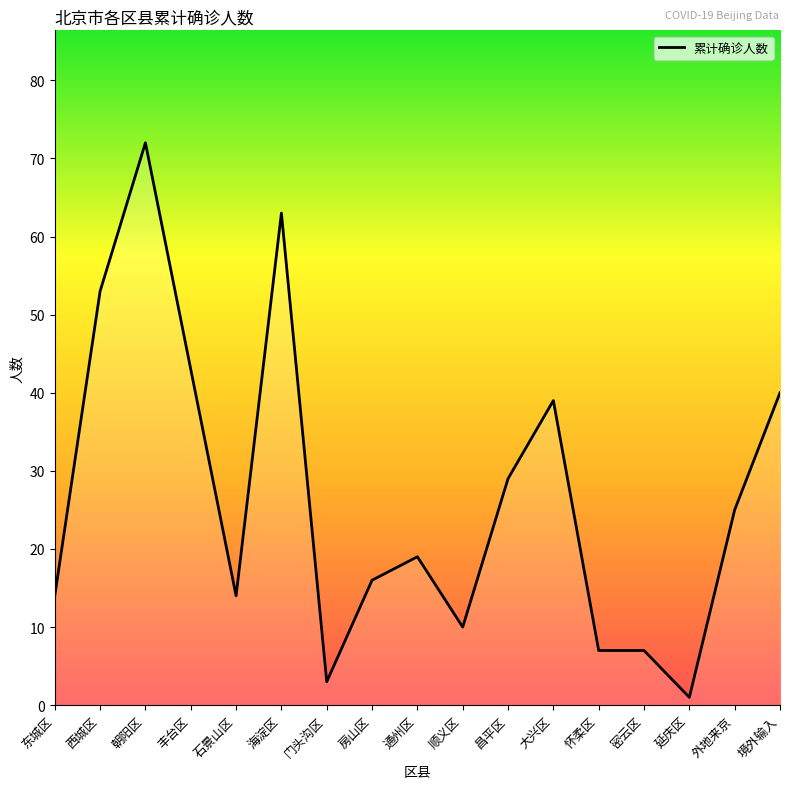

True or false: there are more than 0 points higher than both neighbors.

True